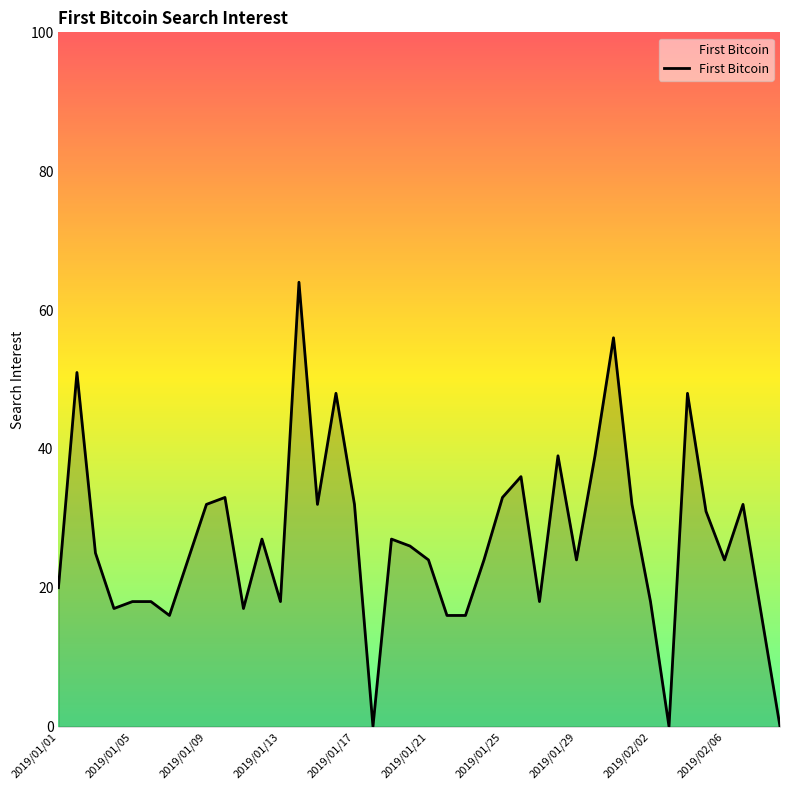

Reading left to right, what are all the values shown in this chart?

20	51	25	17	18	18	16	24	32	33	17	27	18	64	32	48	32	0	27	26	24	16	16	24	33	36	18	39	24	39	56	32	18	0	48	31	24	32	16	0